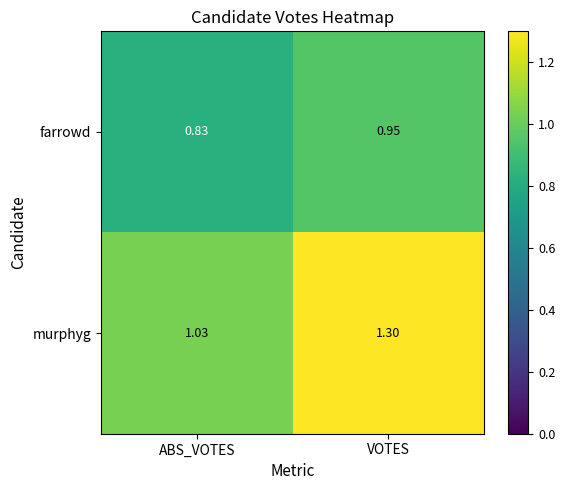

At ABS_VOTES, list the series in order from largest to smallest.

murphyg, farrowd